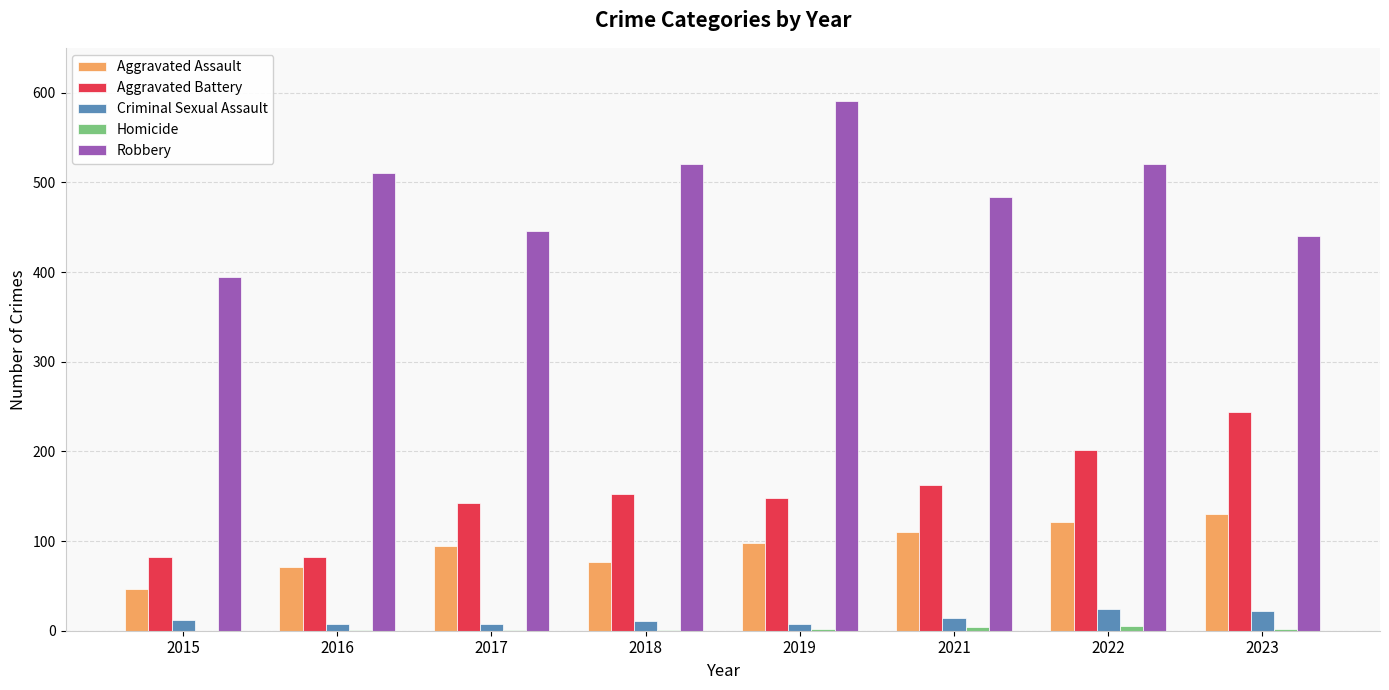

How many groups of bars are there?

8